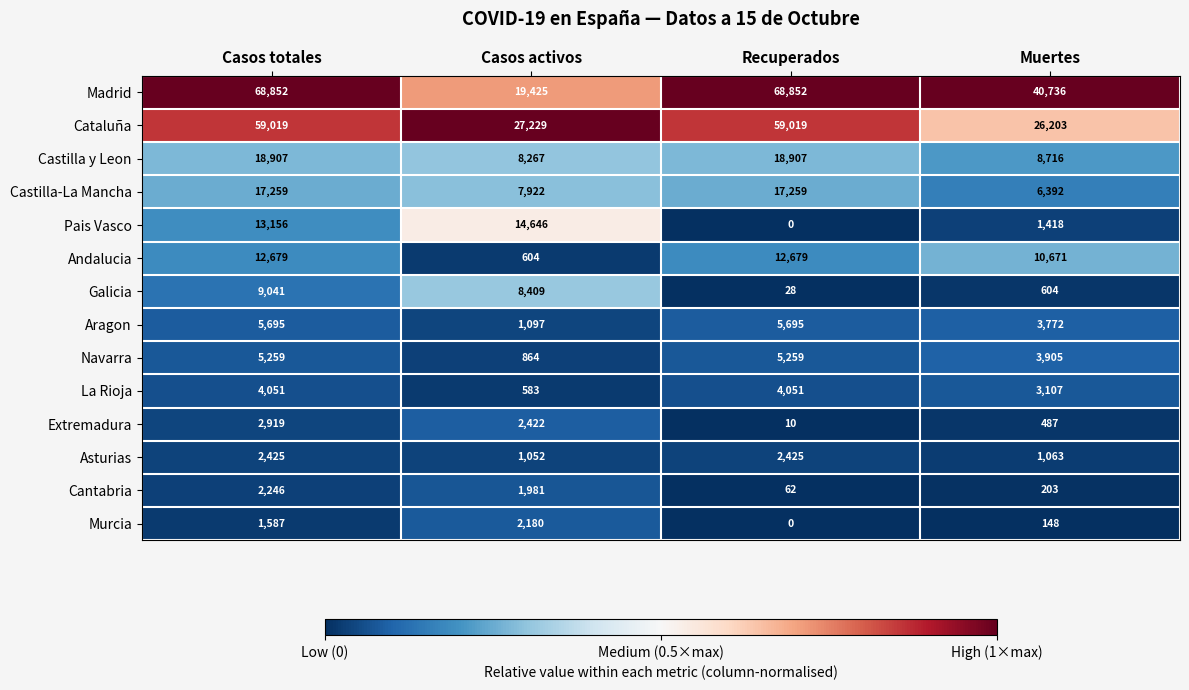

What value does the La Rioja series have at Recuperados?

4051